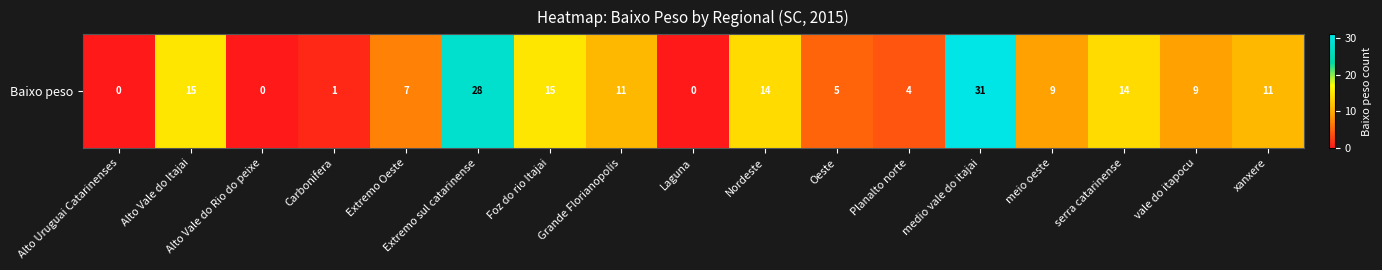

Rank the categories by value from highest to lowest.

medio vale do itajai, Extremo sul catarinense, Alto Vale do Itajai, Foz do rio Itajai, Nordeste, serra catarinense, Grande Florianopolis, xanxere, meio oeste, vale do itapocu, Extremo Oeste, Oeste, Planalto norte, Carbonifera, Alto Uruguai Catarinenses, Alto Vale do Rio do peixe, Laguna